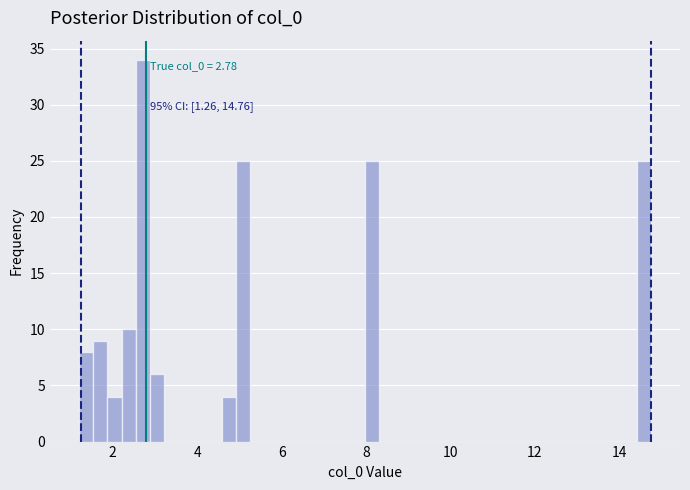

Read against the x-axis, roughly where is the centre of the tallest bar?

2.8